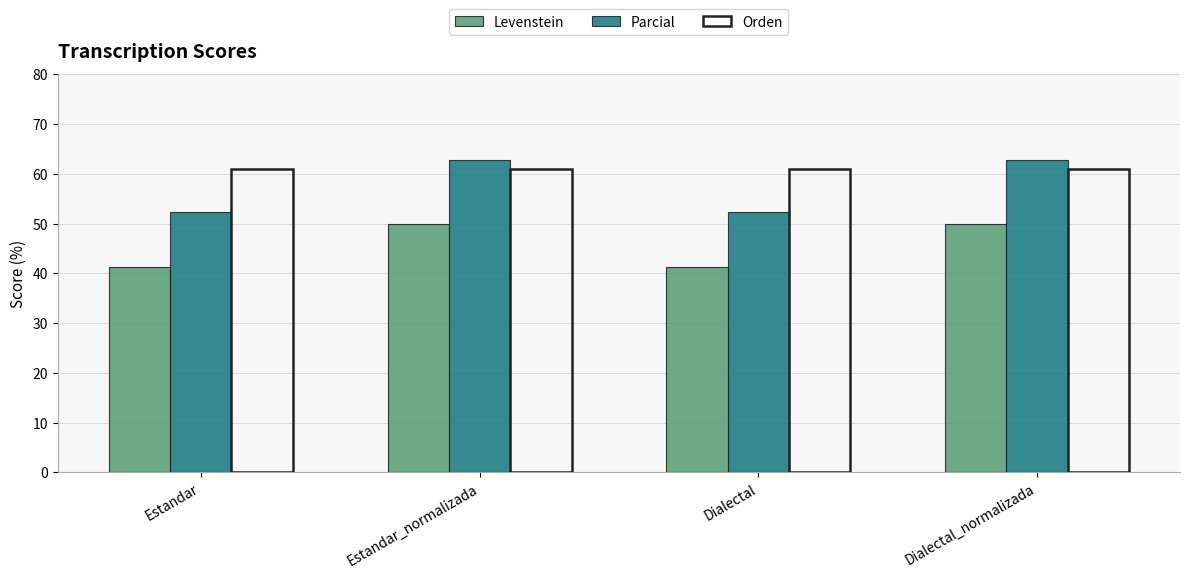

Rank the series at Estandar from highest to lowest value.

Orden, Parcial, Levenstein